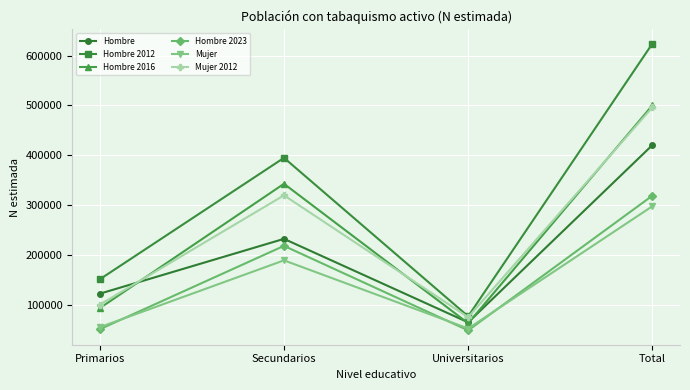

Is this an area chart (filled region under the line)?

No